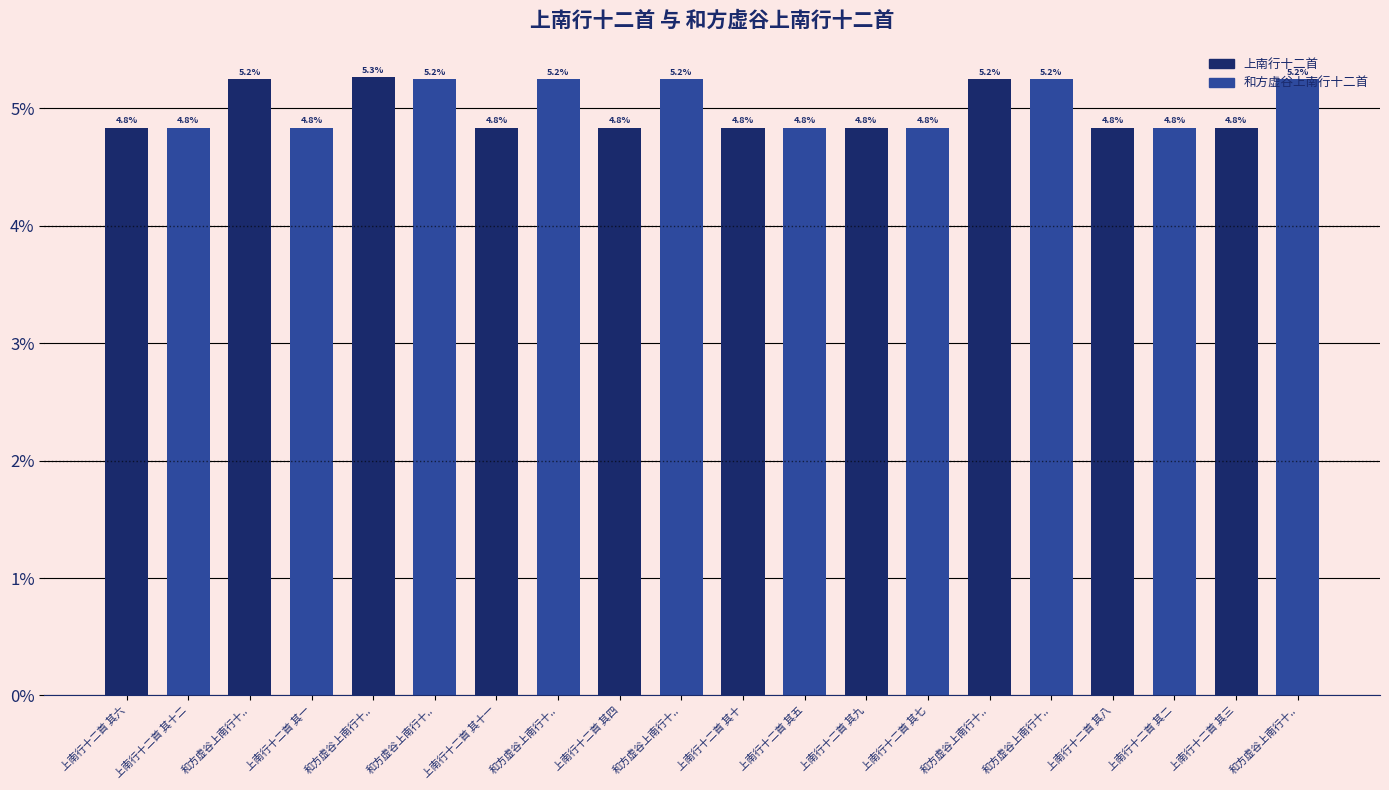

What is the sum of the values at 上南行十二首 其十一 and 和方虚谷上南行十..?

10.1